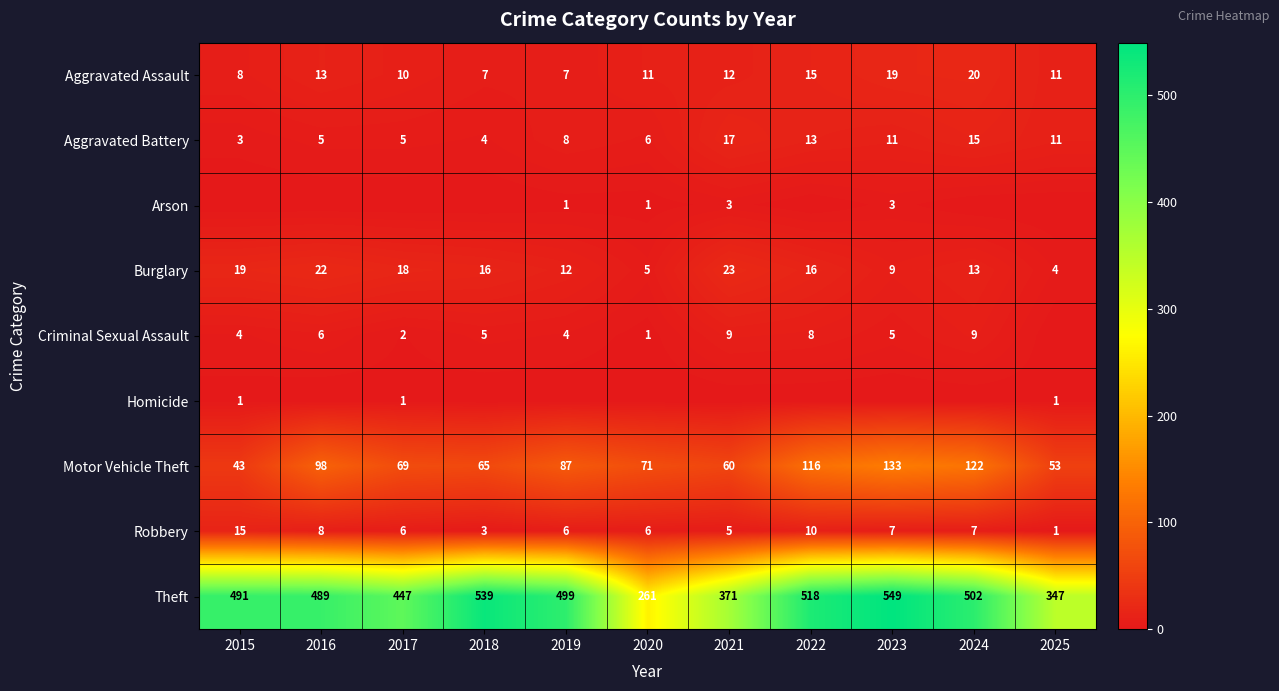

Where is Theft nearest to the value 405?

2021